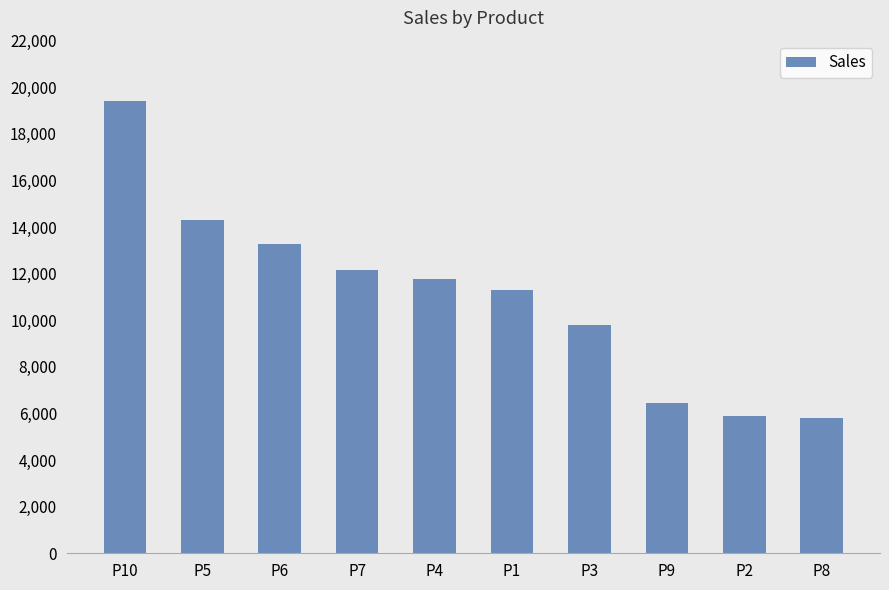

Reading left to right, transcribe all the data shown in this chart.

P10=19424	P5=14289	P6=13254	P7=12163	P4=11776	P1=11311	P3=9782	P9=6462	P2=5888	P8=5786